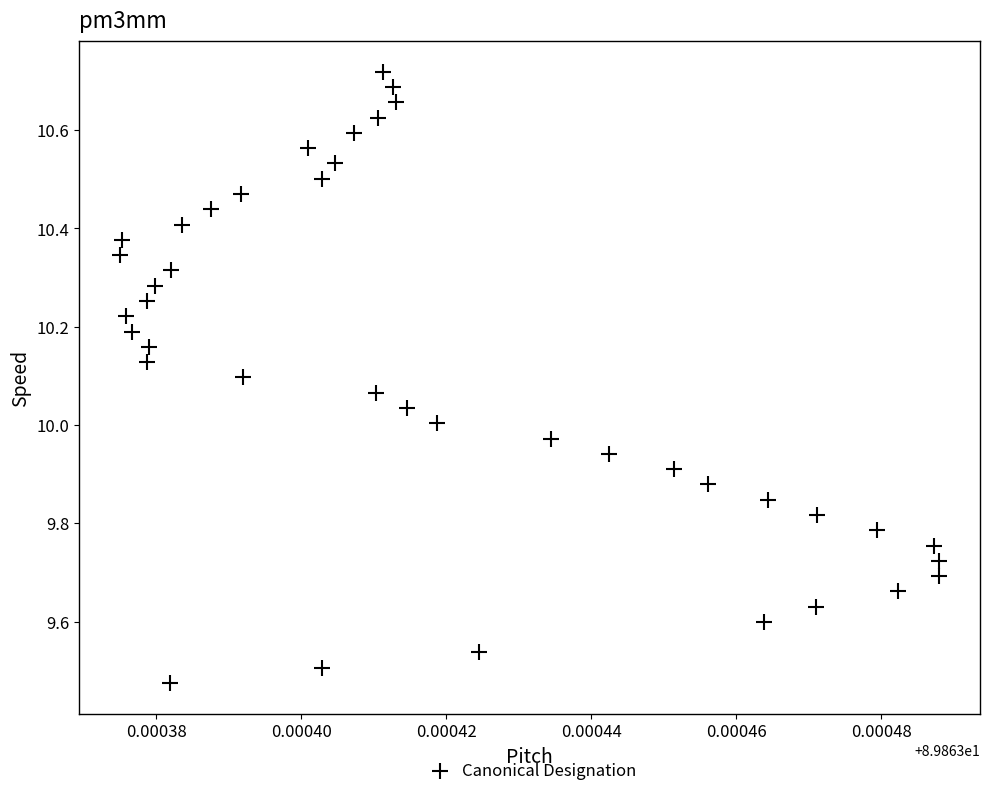

What is the range of Y values (max minus min)?

1.2